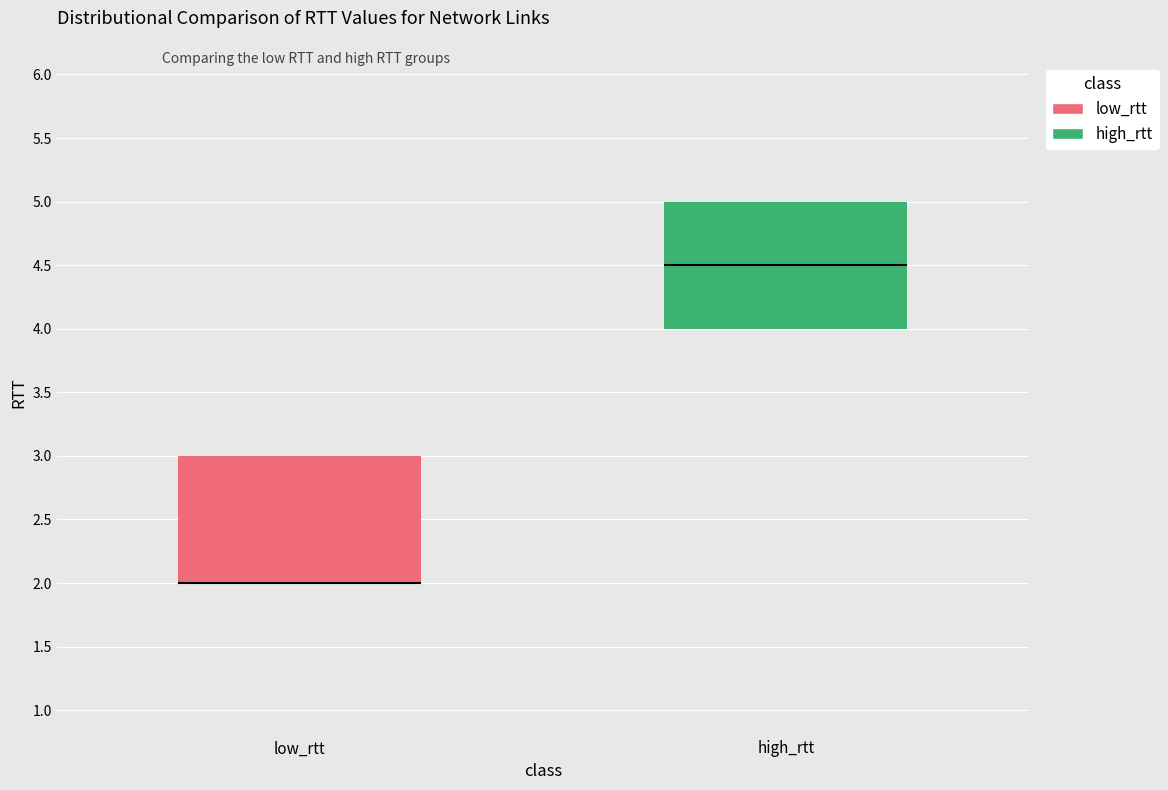

Reading left to right, read every box against the y-axis: the position of its median line, the range the box covers, and the ends of its whiskers. The values are not printed on the chart, so give them approximately, as read against the axis.

low_rtt: median 2.0 (drawn on the box's lower edge), box 2.0 to 3.0, whiskers 2.0 to 3.0
high_rtt: median 4.5, box 4.0 to 5.0, whiskers 4.0 to 5.0